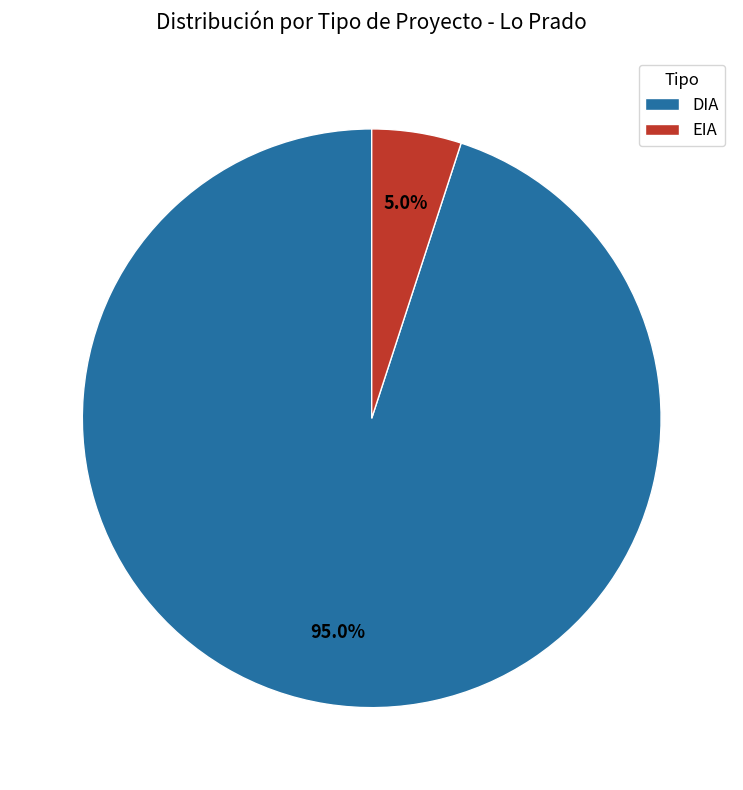

Approximately how many times larger is the value at DIA compared to EIA?

19.0